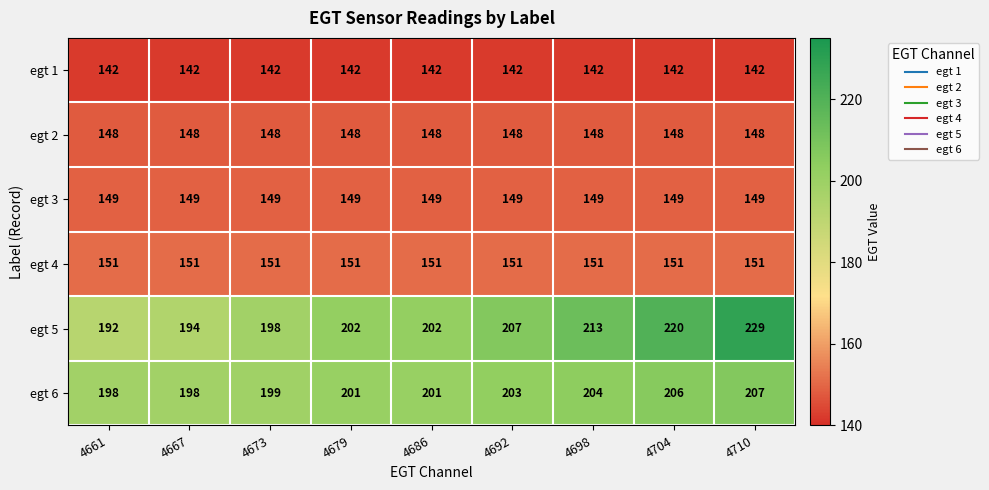

Count the egt 6 values in the range 199 to 204.

5